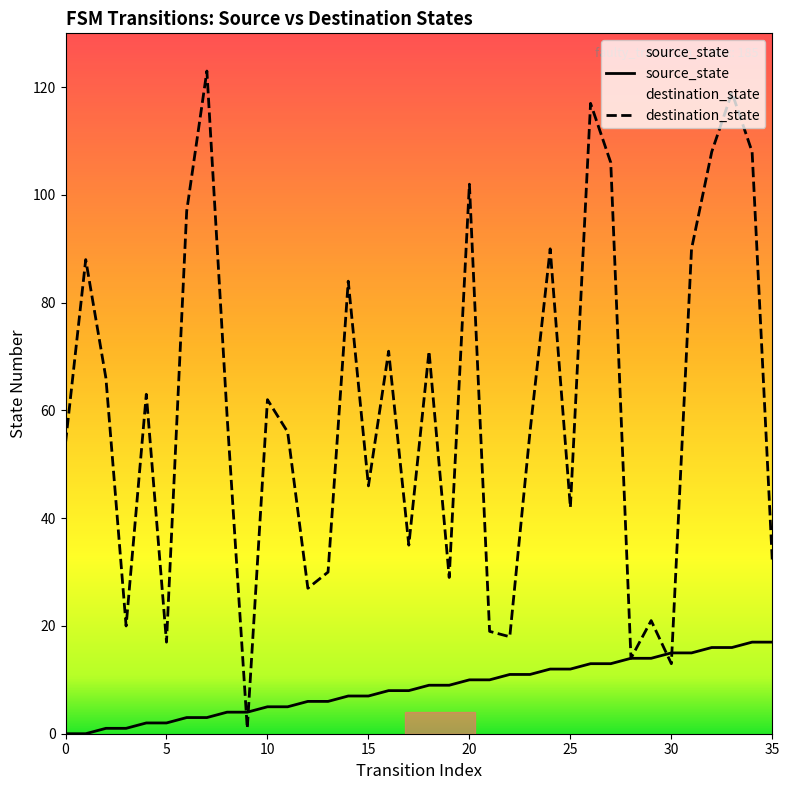

Does the chart display data point markers on the line(s)?

No